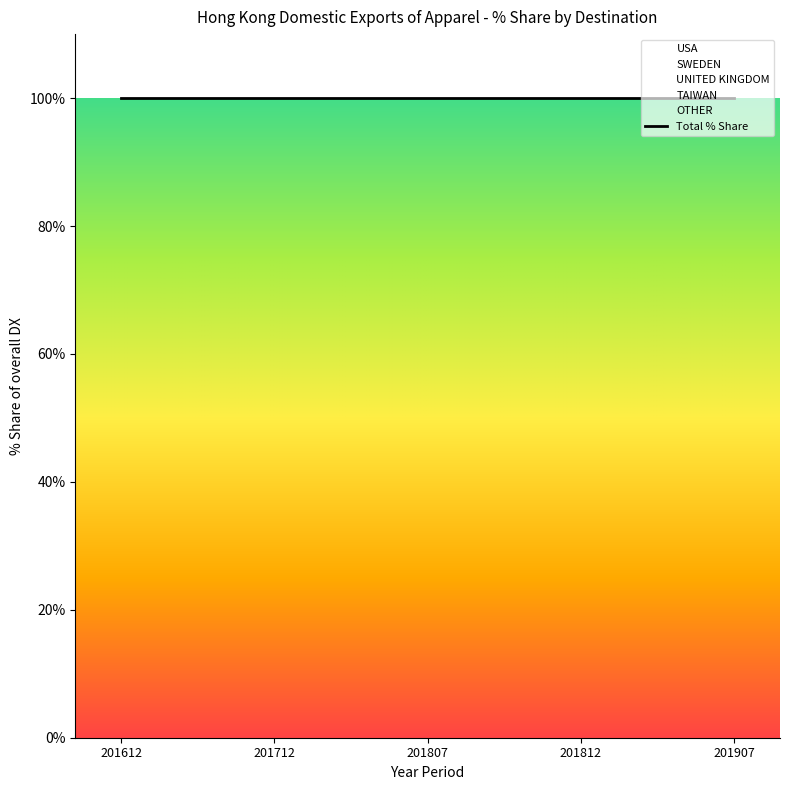

Which series has the largest total across all categories?

USA